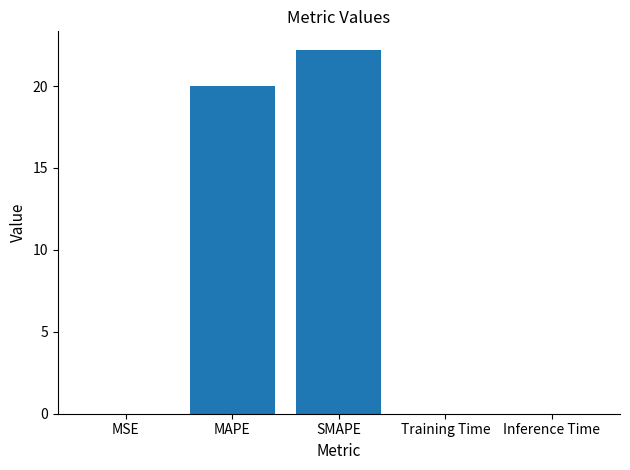

What is the sum of all values?

42.2